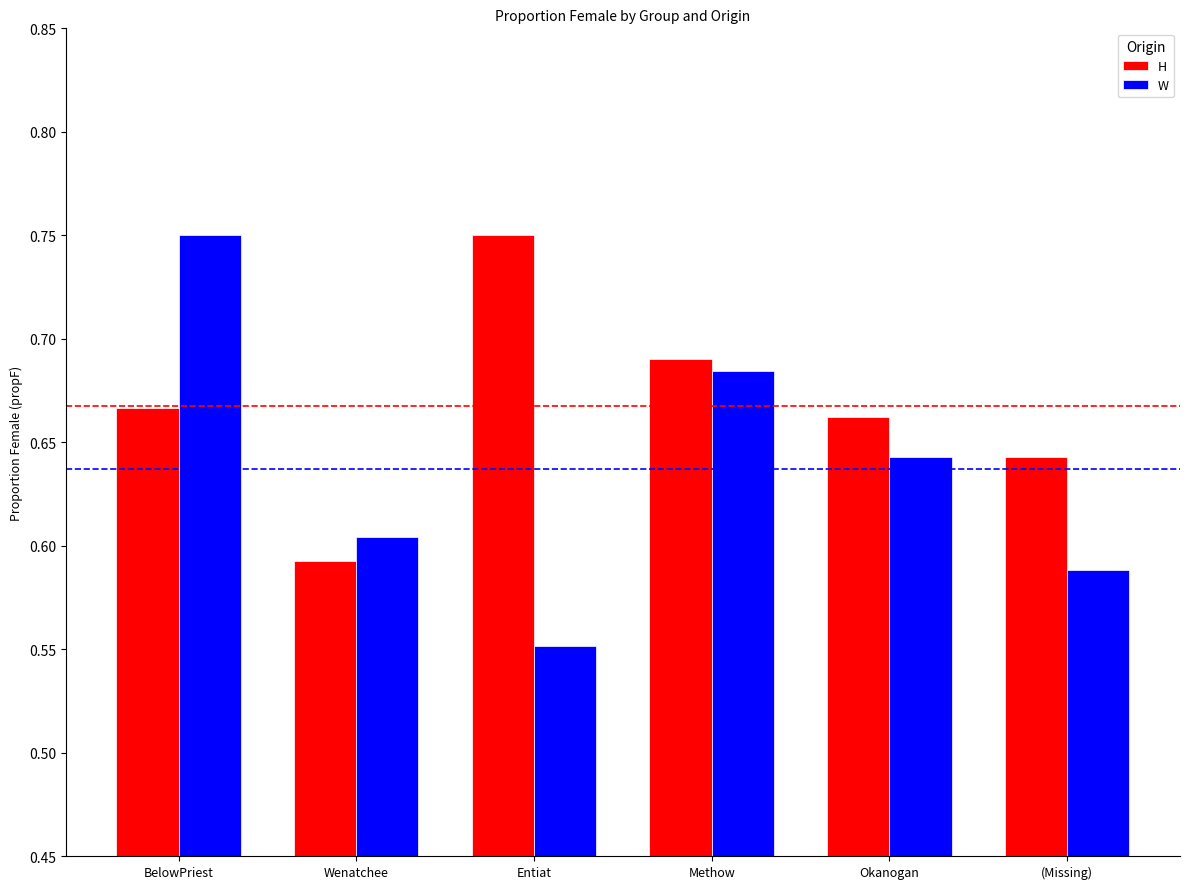

What is the sum of the W values at Okanogan and Entiat?

1.2